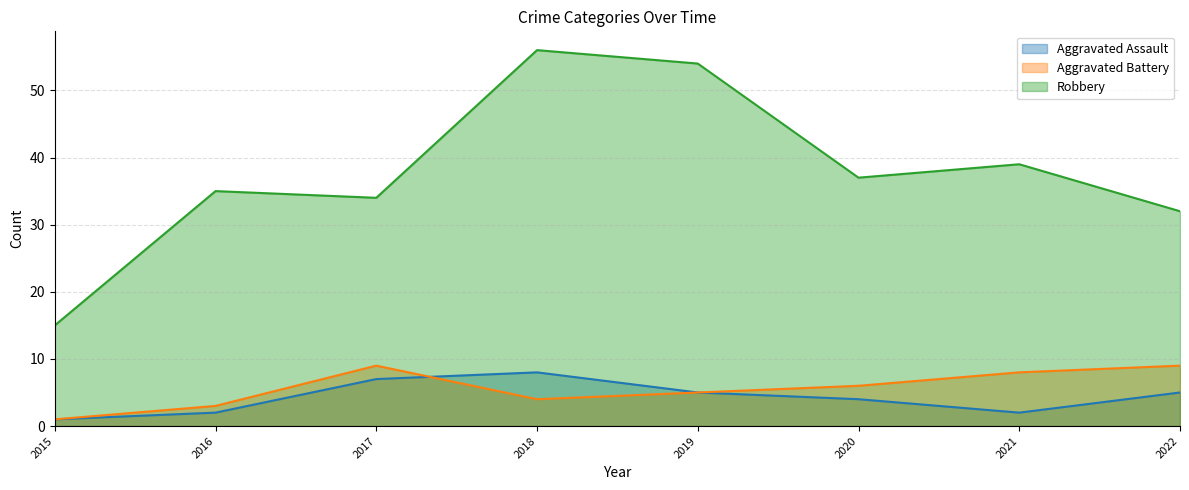

What is the sum of the Robbery values at 2019 and 2018?

110